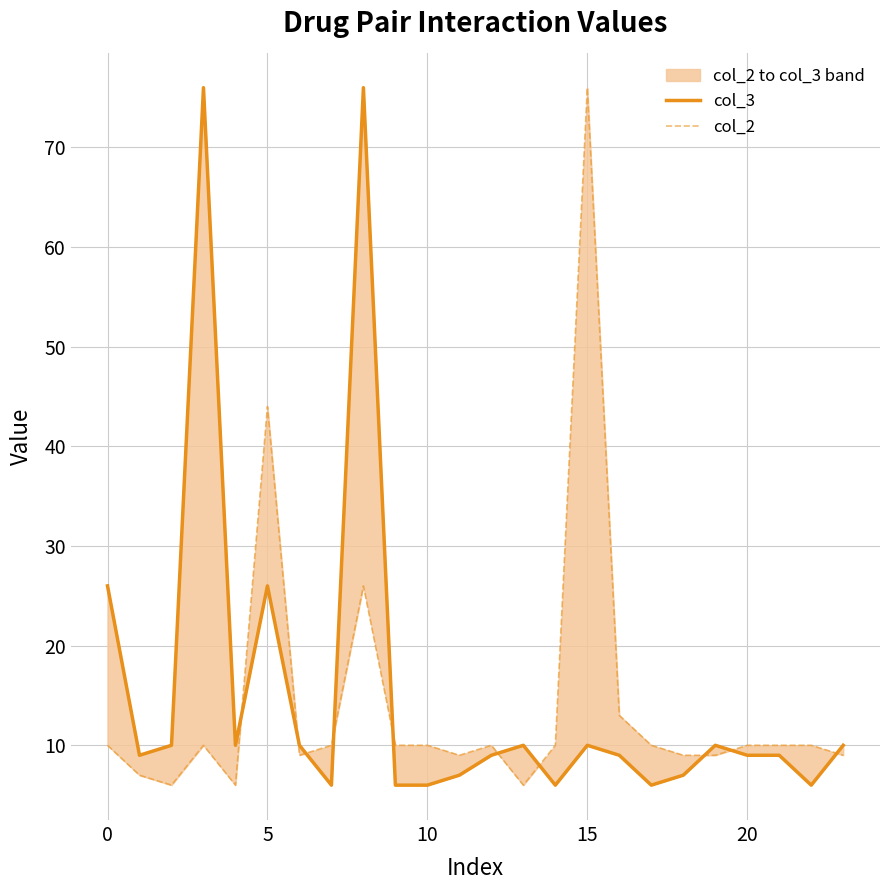

How many intersections are there between col_3 and col_2?

10